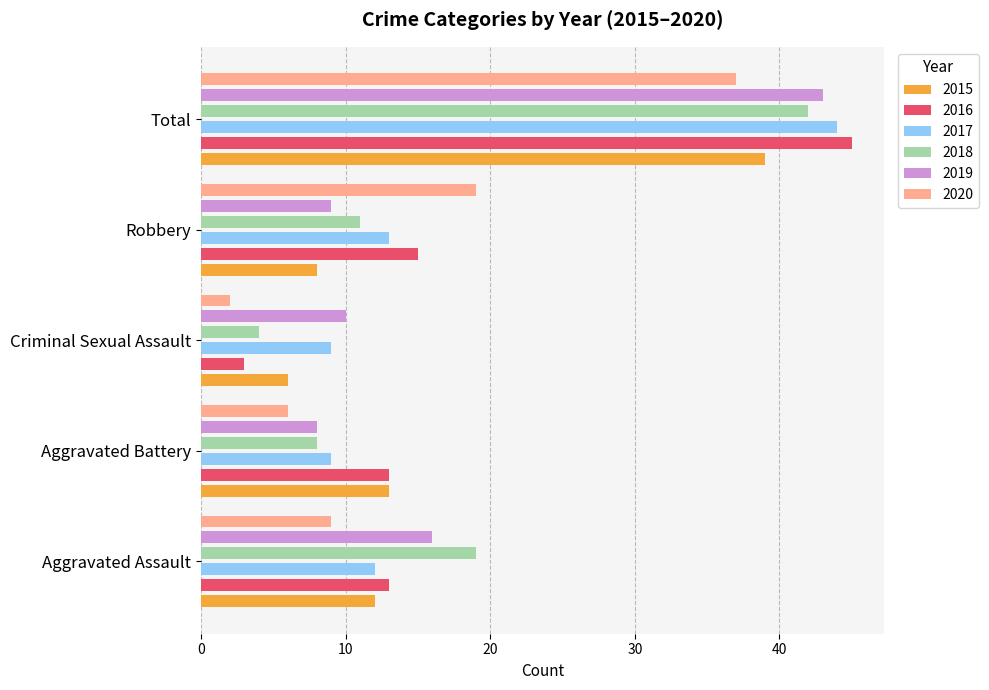

Rank the series at Total from highest to lowest value.

2016, 2017, 2019, 2018, 2015, 2020